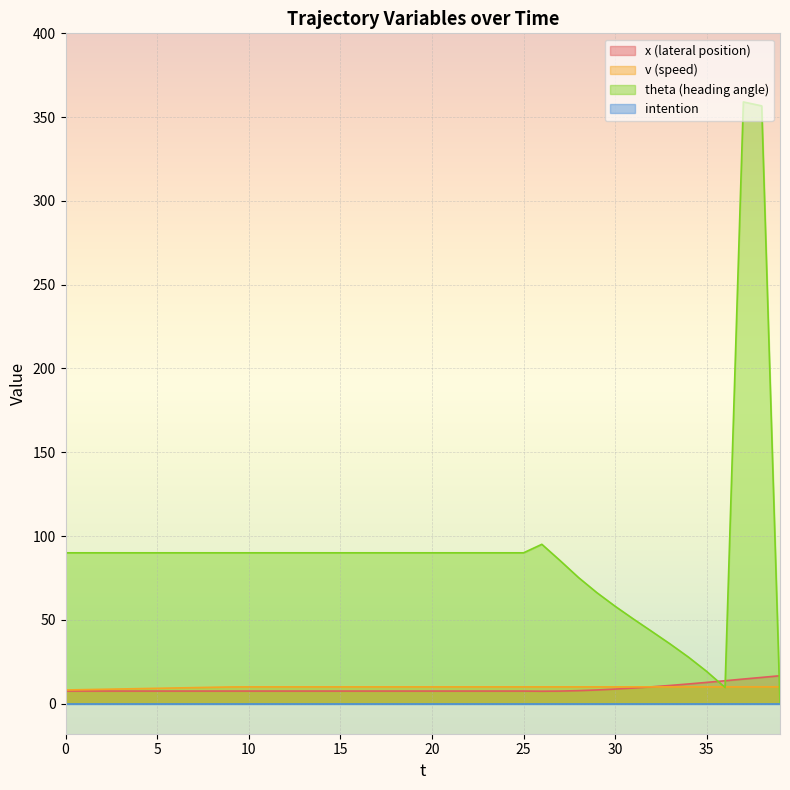

What is the sum of all theta values?

3621.7